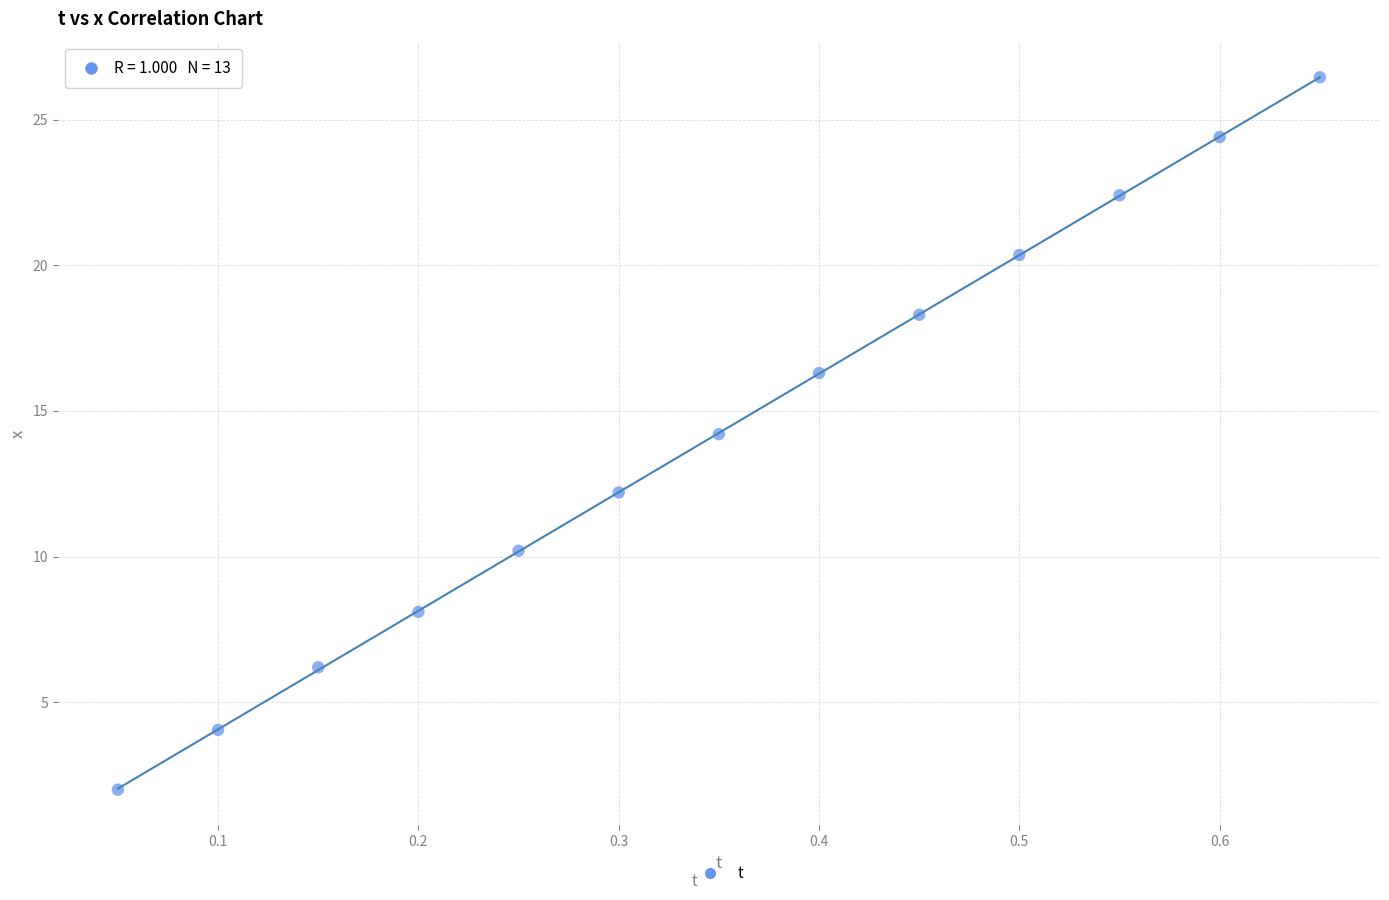

What is the range of X values (max minus min)?

0.6